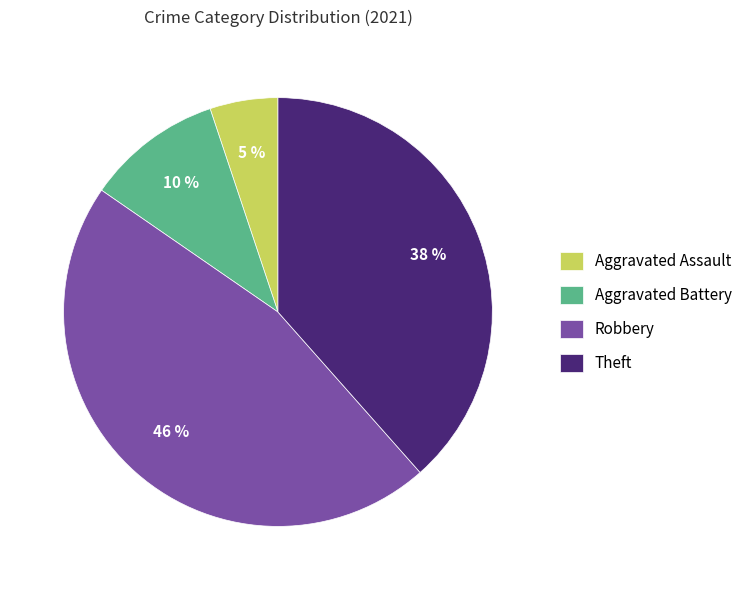

How many slices are in this pie chart?

4